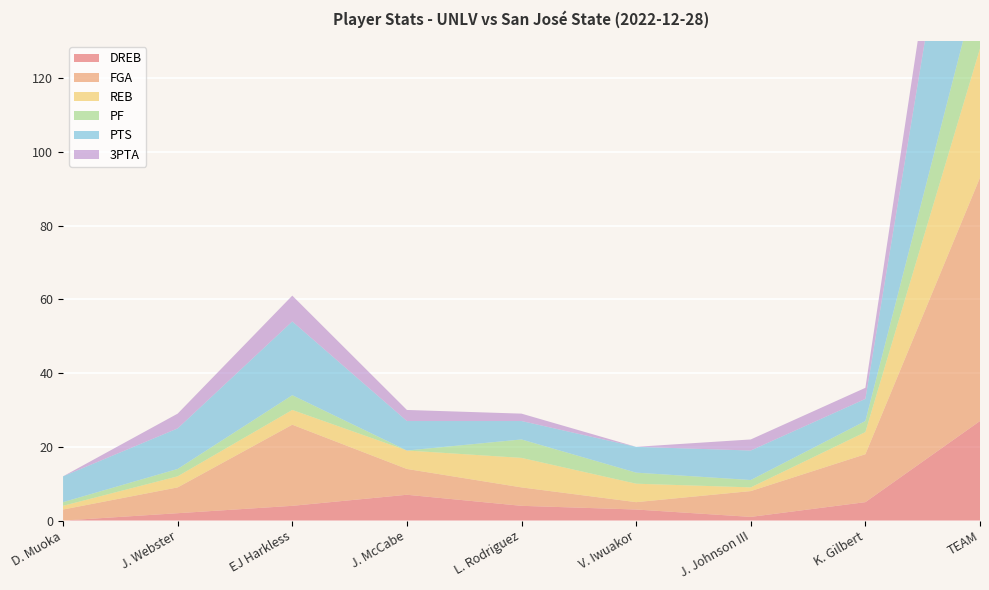

Reading left to right, list all the values displayed in this chart.

DREB: 0	2	4	7	4	3	1	5	27
FGA: 3	7	22	7	5	2	7	13	66
REB: 1	3	4	5	8	5	1	6	35
PF: 1	2	4	0	5	3	2	3	20
PTS: 7	11	20	8	5	7	8	6	72
3PTA: 0	4	7	3	2	0	3	3	22